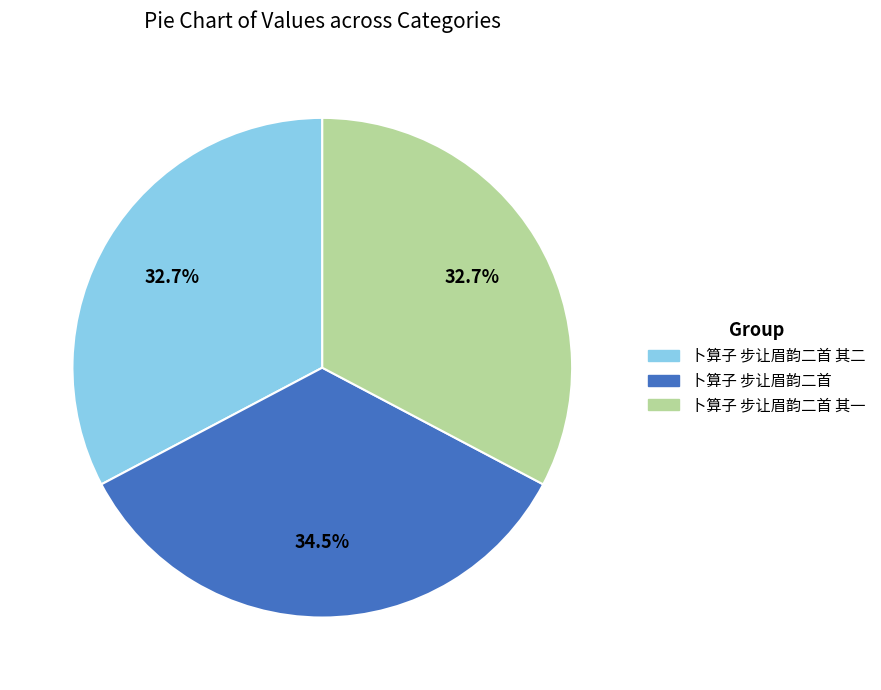

Is there any slice that represents more than half of the pie?

No